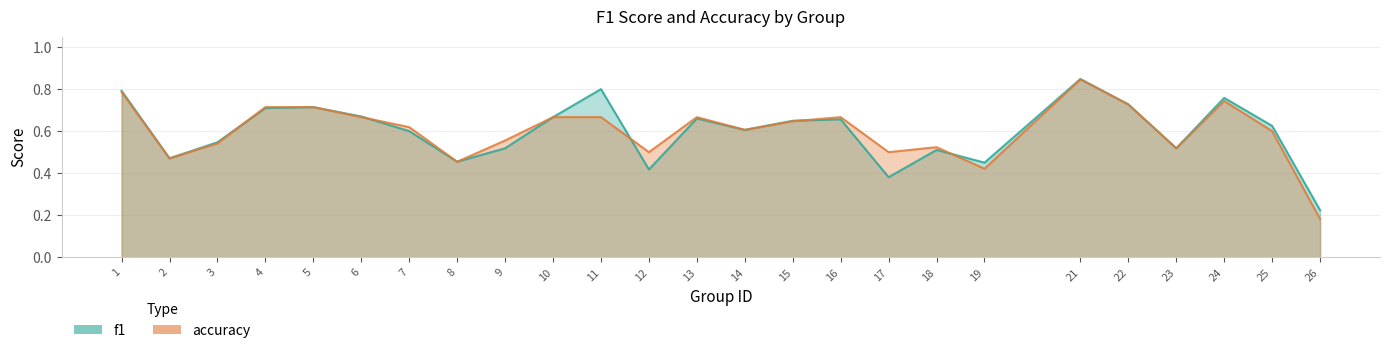

At how many categories does at least one series exceed 0?

25